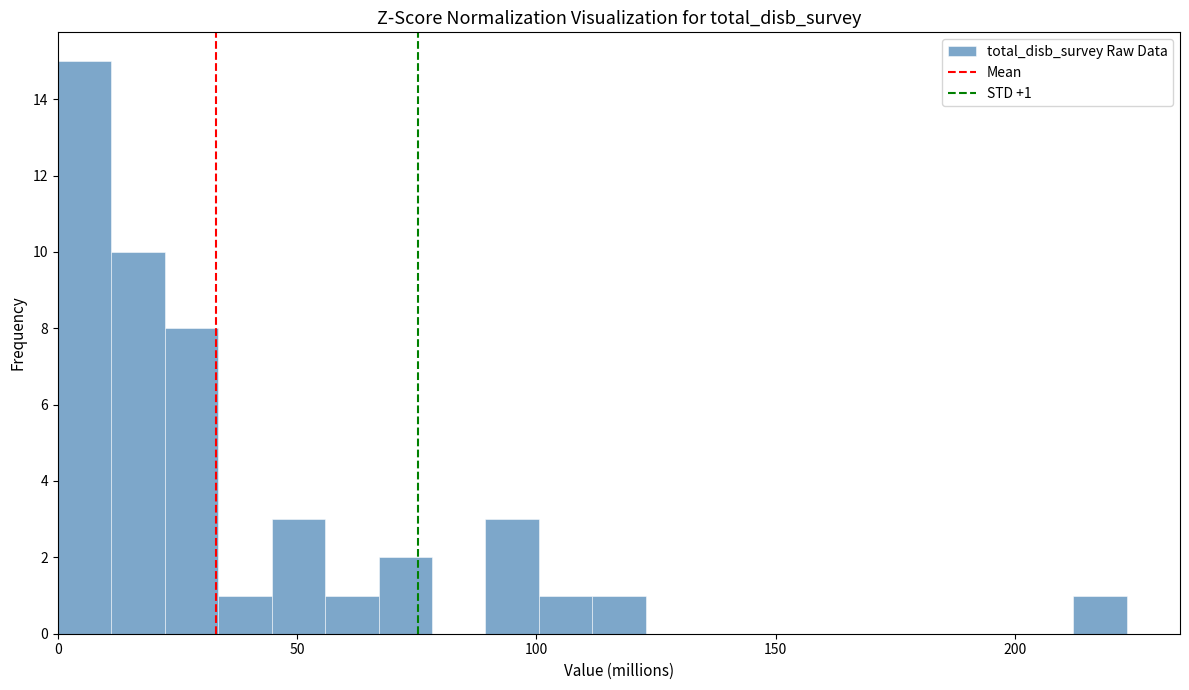

Around what value on the x-axis is the tallest bar? Give the approximate position of its centre, as read against the axis.

5